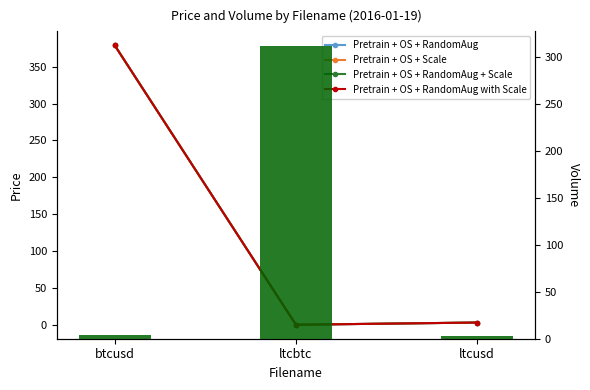

Between ltcbtc and ltcusd, which series saw the biggest shift?

Volume